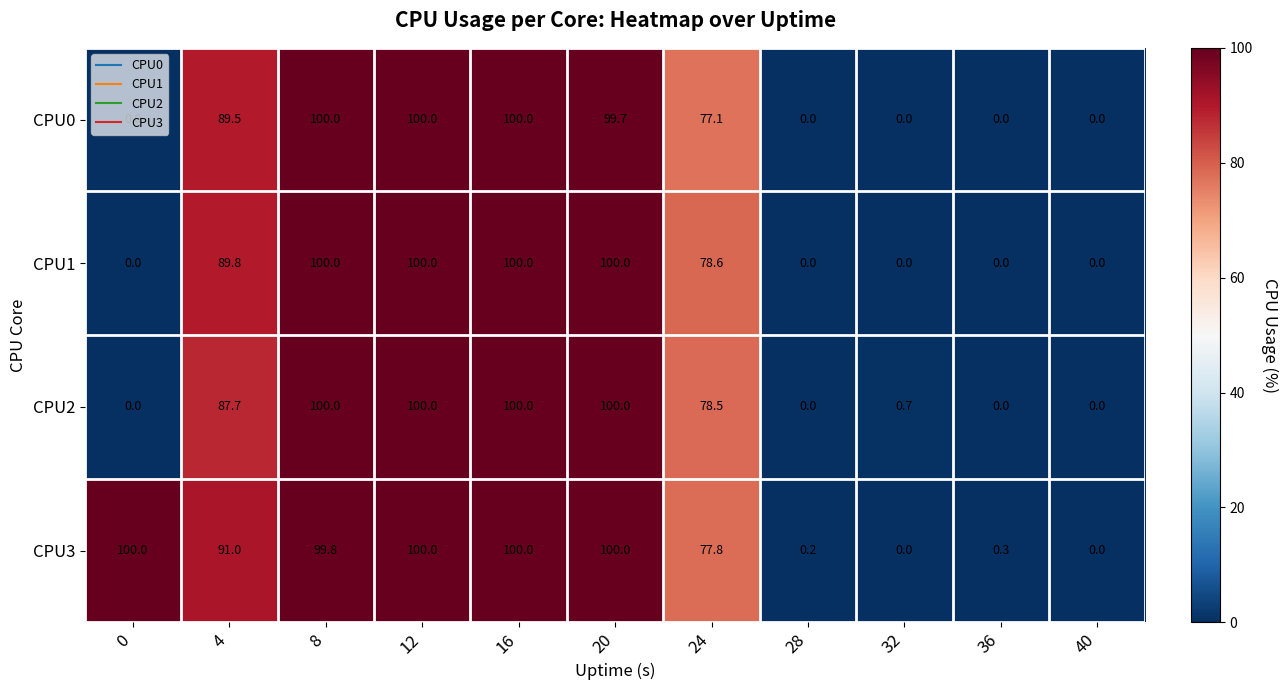

What is the sum of the CPU3 values at 40 and 20?

100.0